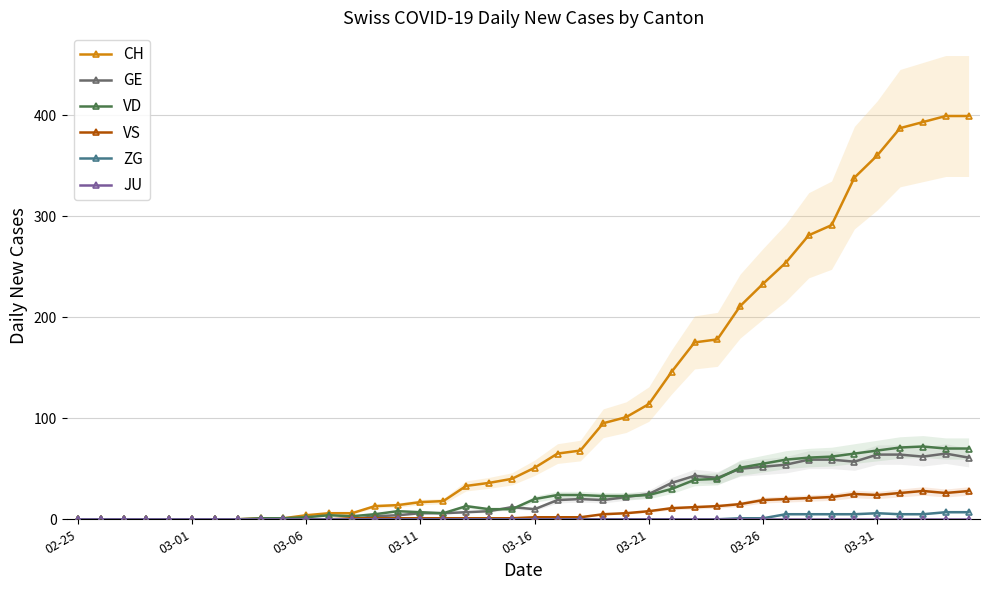

What are all the series names shown in the legend?

CH, GE, VD, VS, ZG, JU